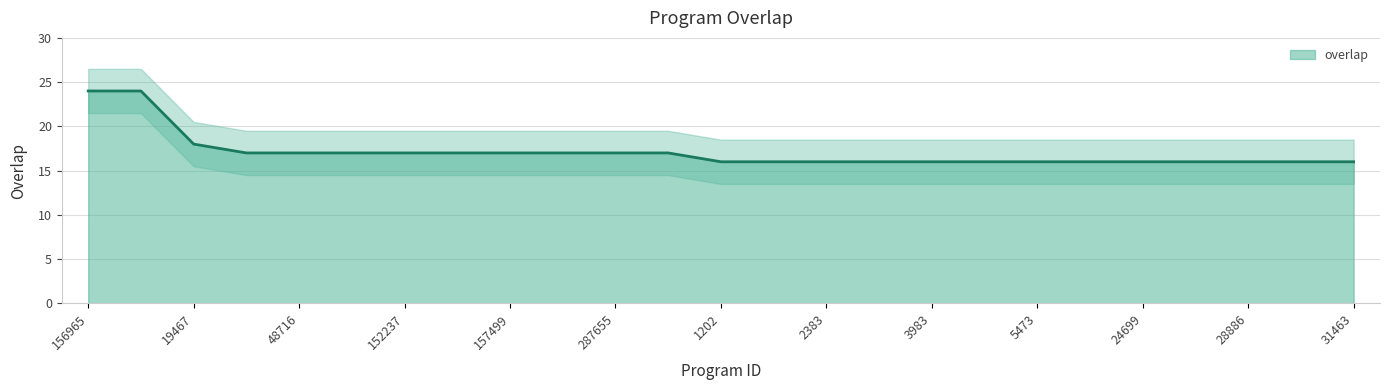

List the labels in order of value, smallest first.

1202, 2327, 2383, 3277, 3983, 4738, 5473, 5846, 24699, 27755, 28886, 30241, 31463, 48715, 48716, 76863, 152237, 156762, 157499, 215851, 287655, 287793, 19467, 156965, 157252